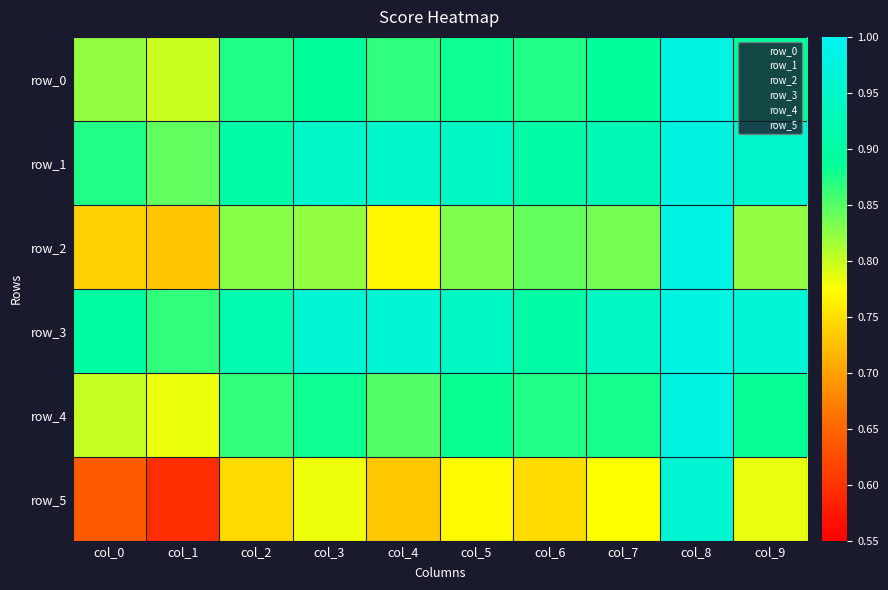

What is the difference between the highest and lowest values at col_3?

0.2